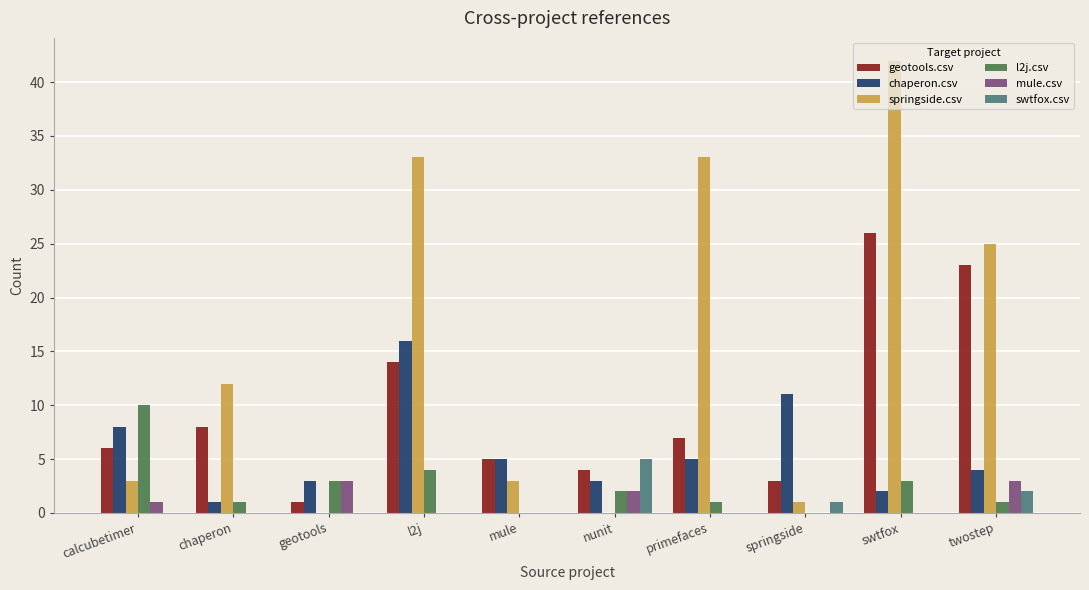

Which category has the highest value across all series?

swtfox